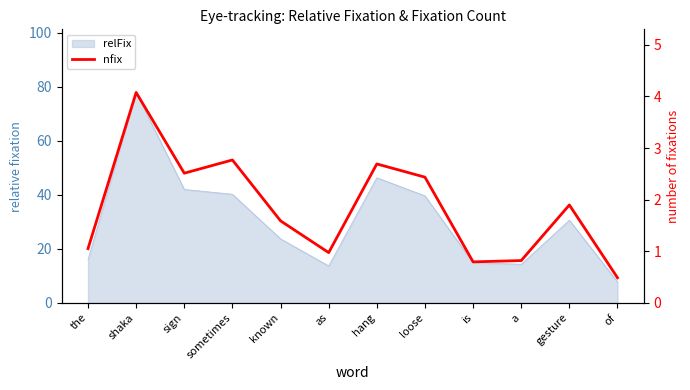

Reading right to left, list all the values displayed in this chart.

of=0.5	gesture=1.9	a=0.8	is=0.8	loose=2.4	hang=2.7	as=1.0	known=1.6	sometimes=2.8	sign=2.5	shaka=4.1	the=1.1